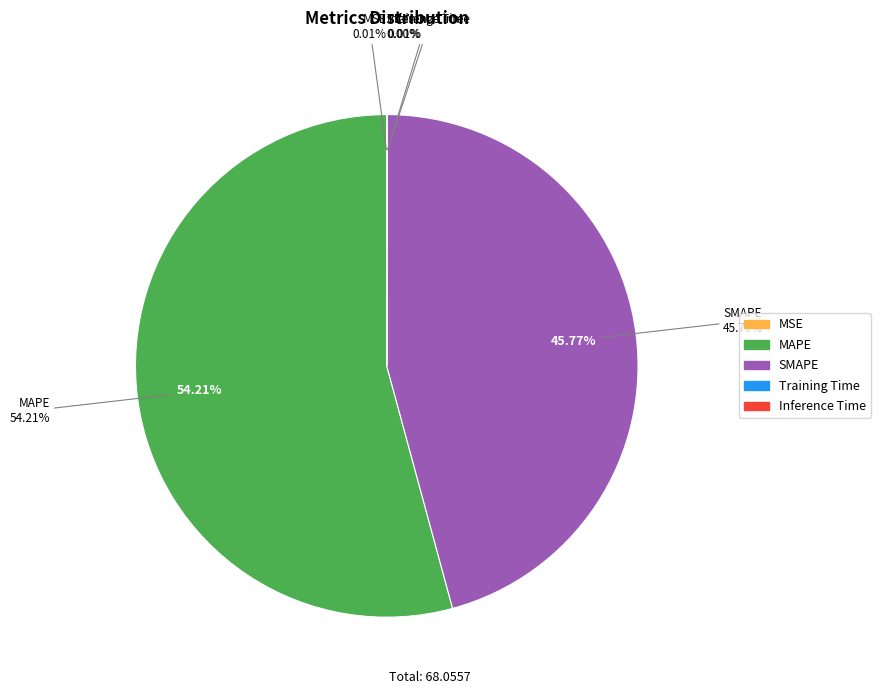

Which slice represents more than half of the pie?

MAPE